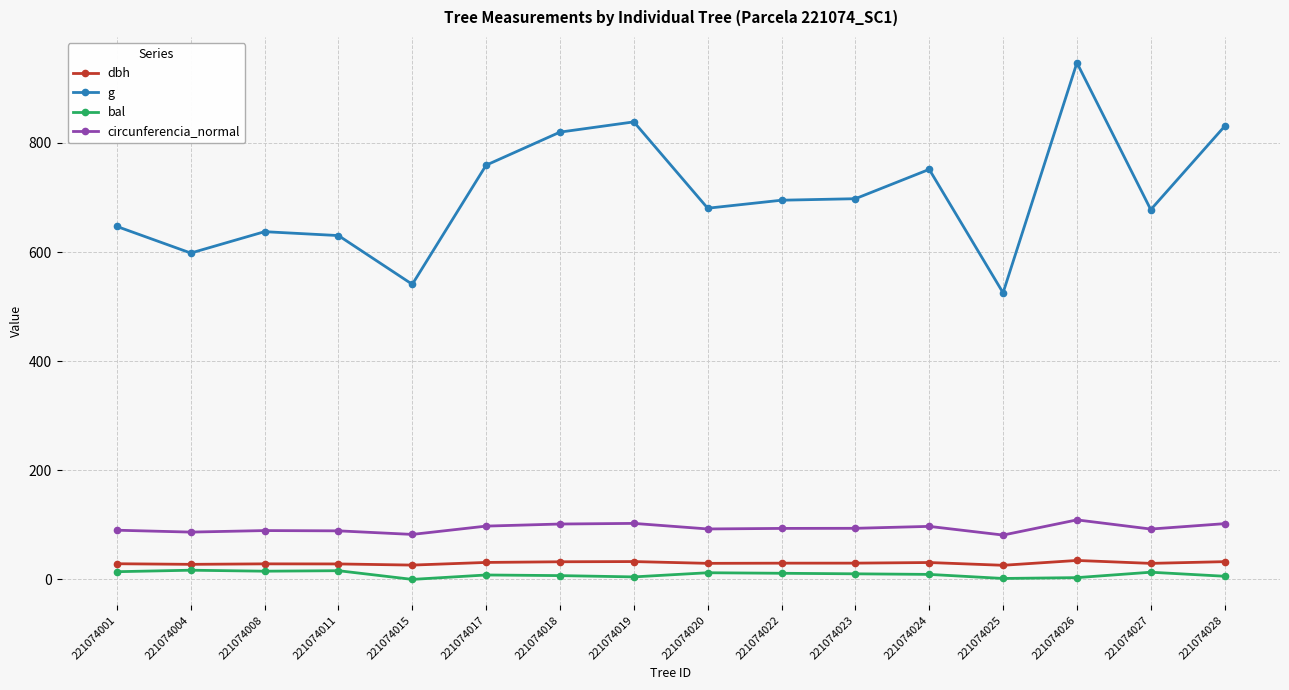

The value of circunferencia_normal at 221074008 is 136.3. True or false?

False